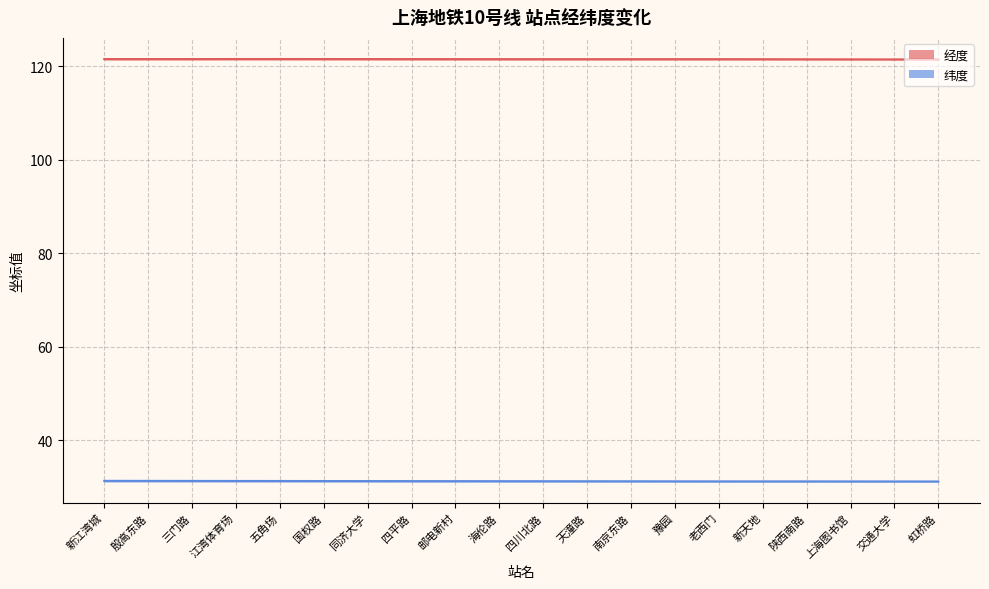

At which label is 纬度 closest to 31?

虹桥路